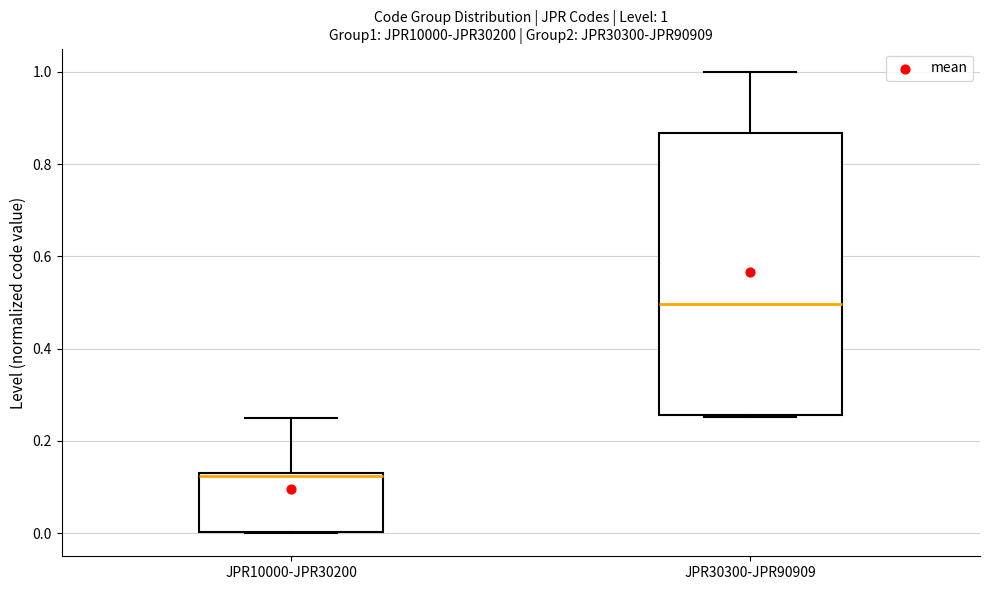

Which box's median line is the lowest?

JPR10000-JPR30200